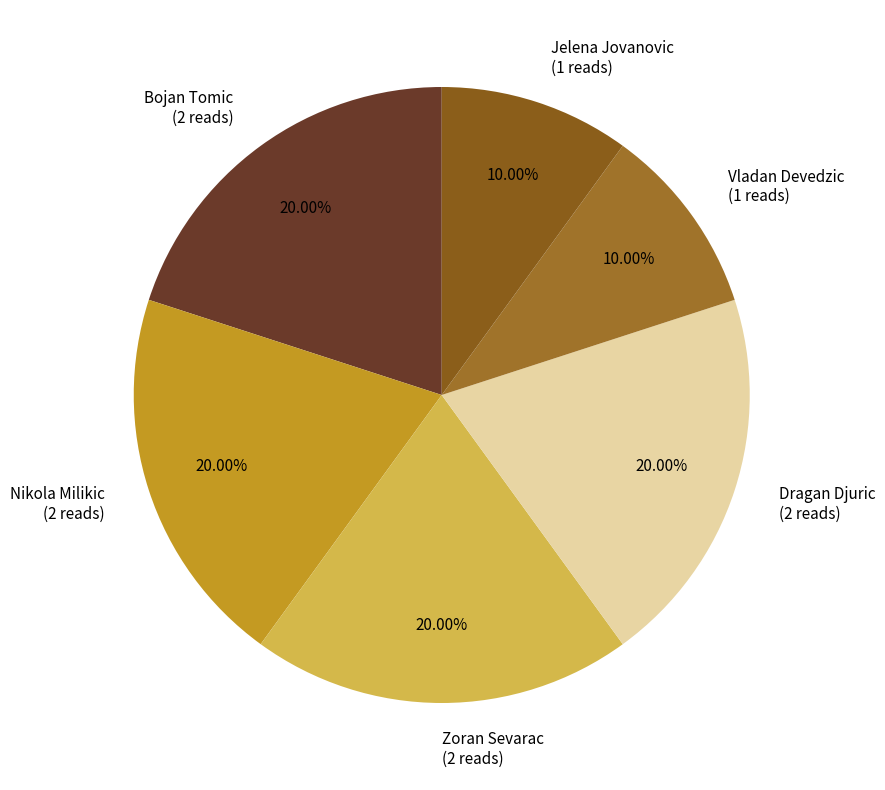

Between Nikola Milikic and Jelena Jovanovic, which is larger?

Nikola Milikic